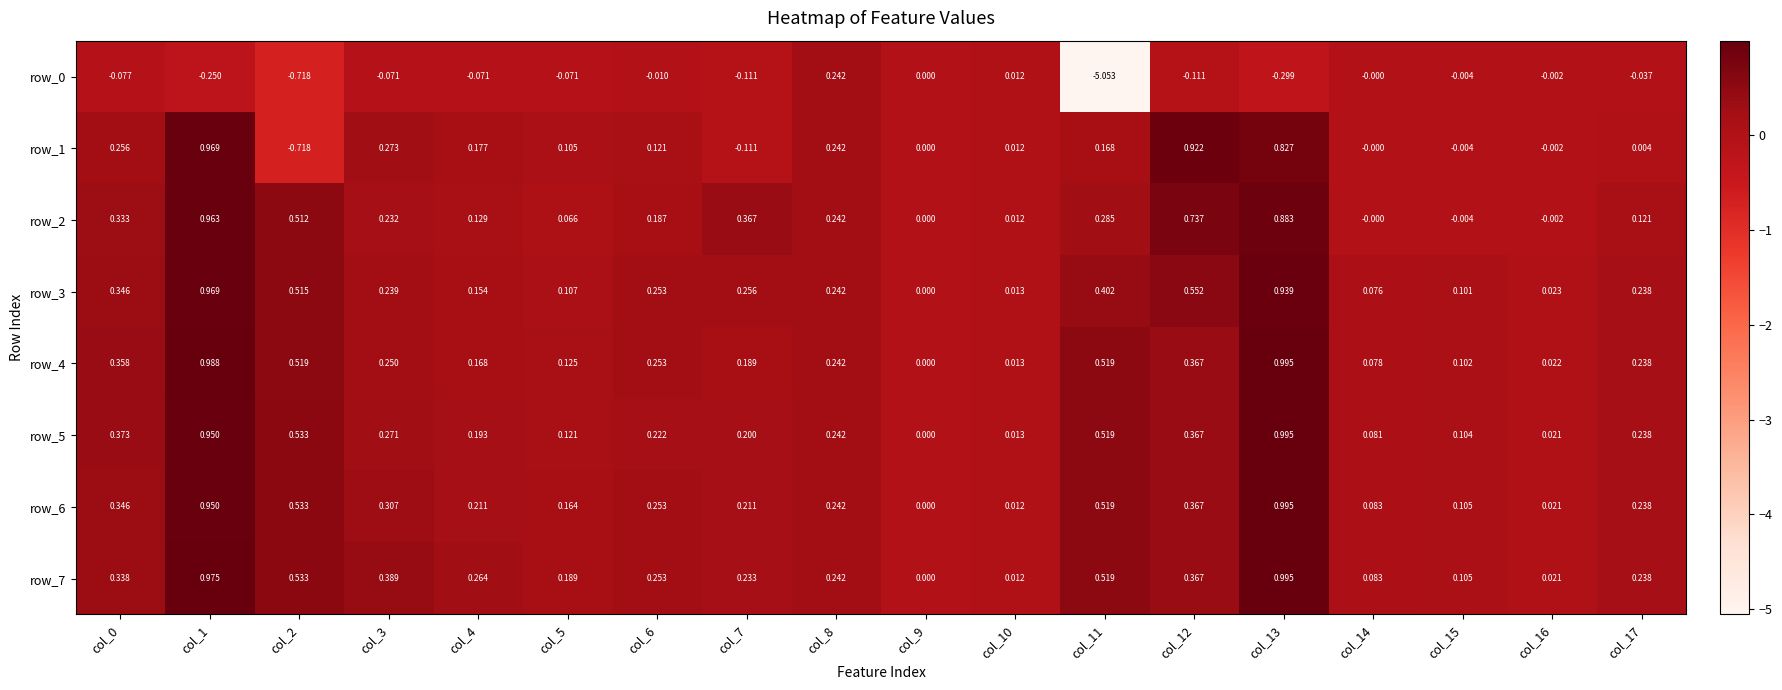

Is the value of row_6 at col_11 greater than the value of row_4 at col_4?

Yes